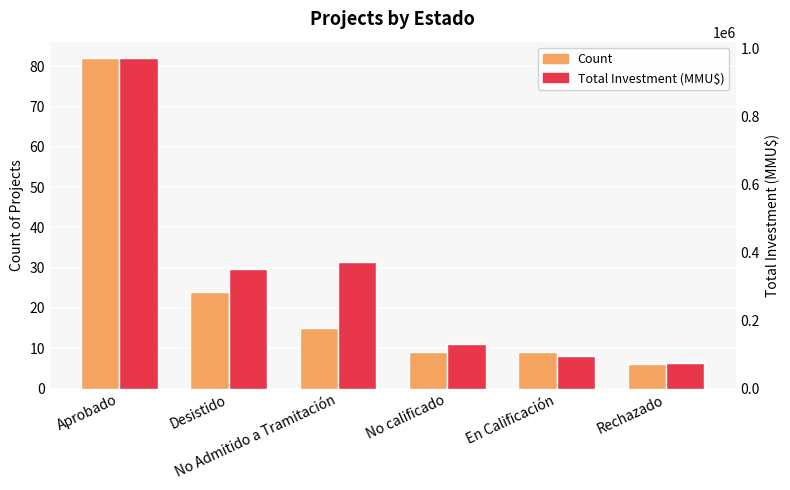

What is the label of the 1st bar from the right?

Rechazado